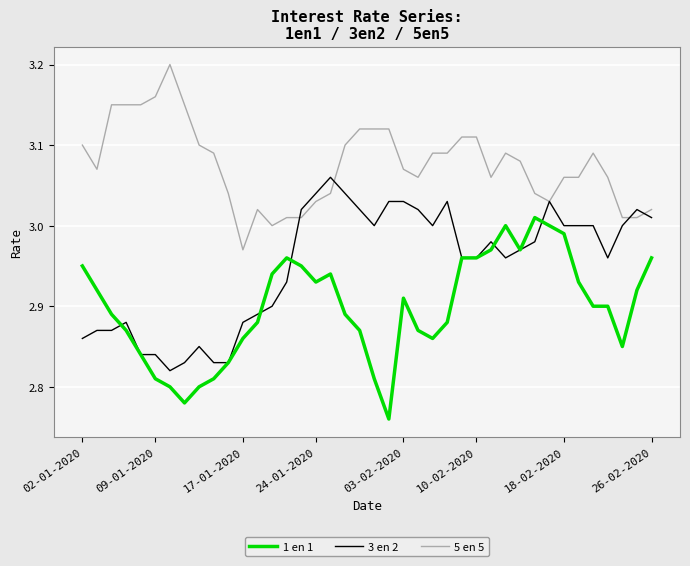

True or false: 1 en 1 and 5 en 5 cross at least once.

False